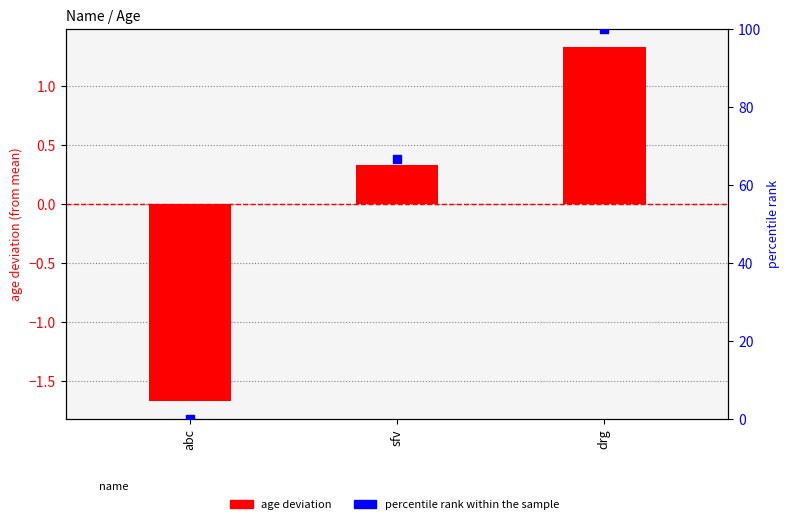

Which series has the largest total across all categories?

percentile rank within the sample